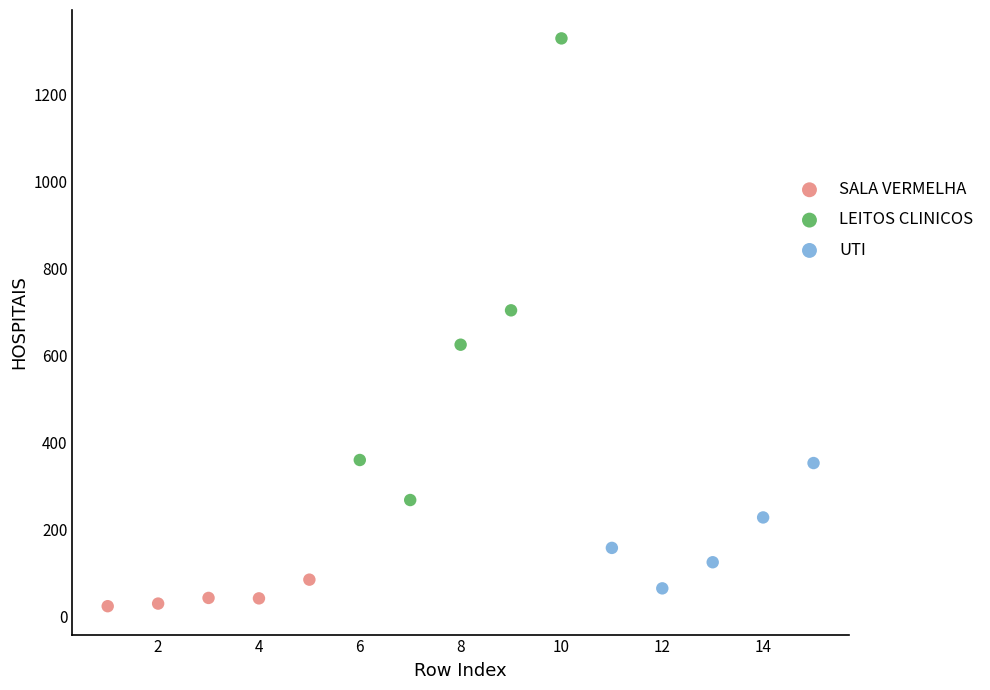

Which series contains the highest Y value?

LEITOS CLINICOS